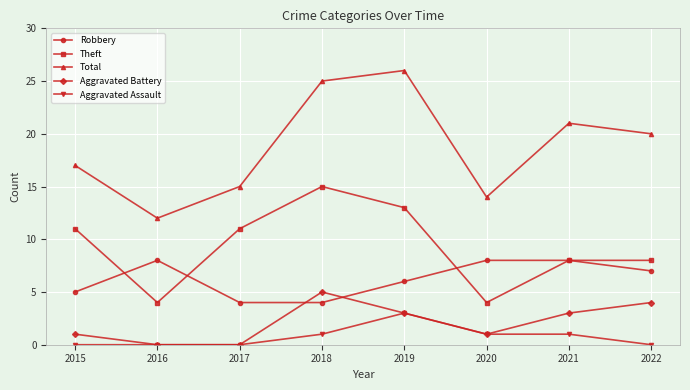

In Total, how many points are higher than both neighbors (excluding endpoints)?

2